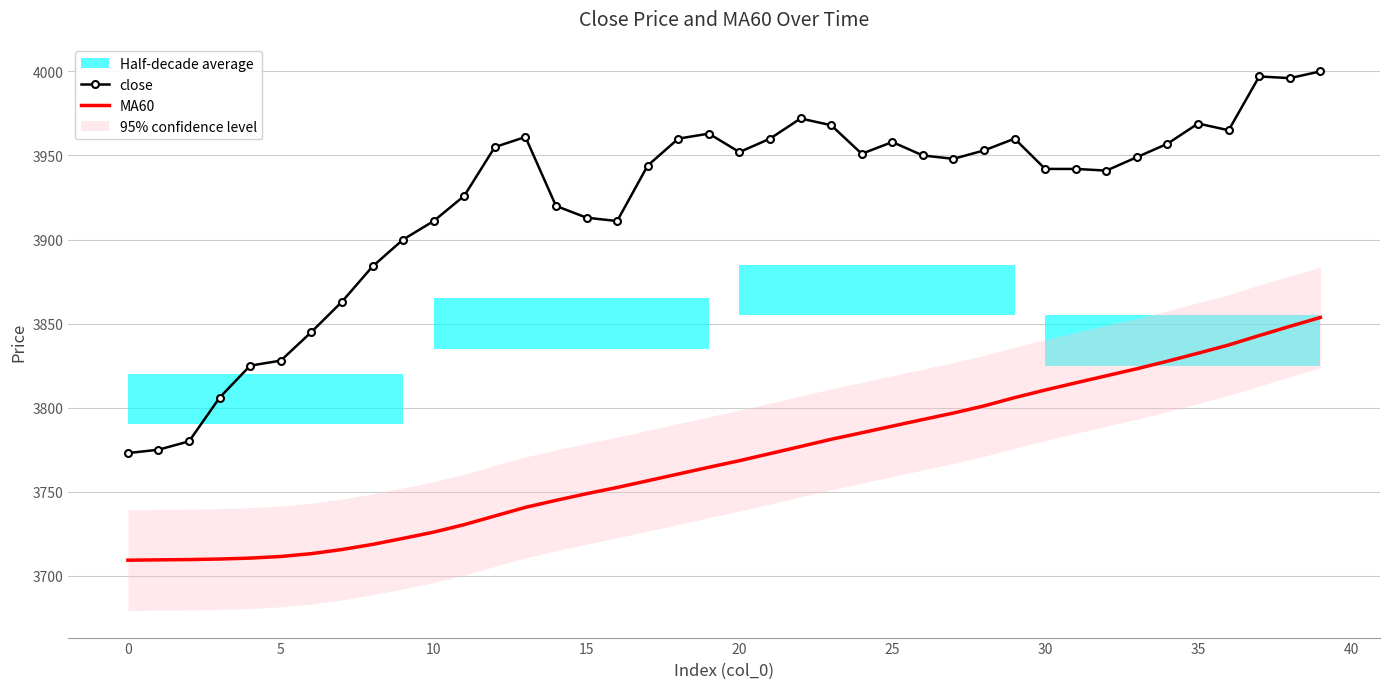

What is the greatest value displayed?

4000.0